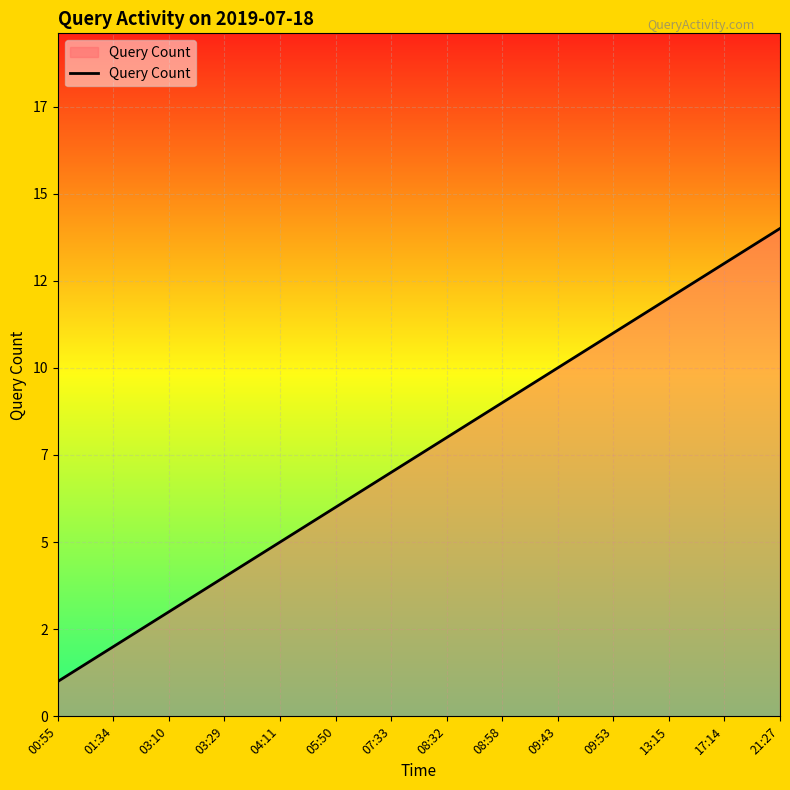

What is the difference between the second highest and minimum values?

12